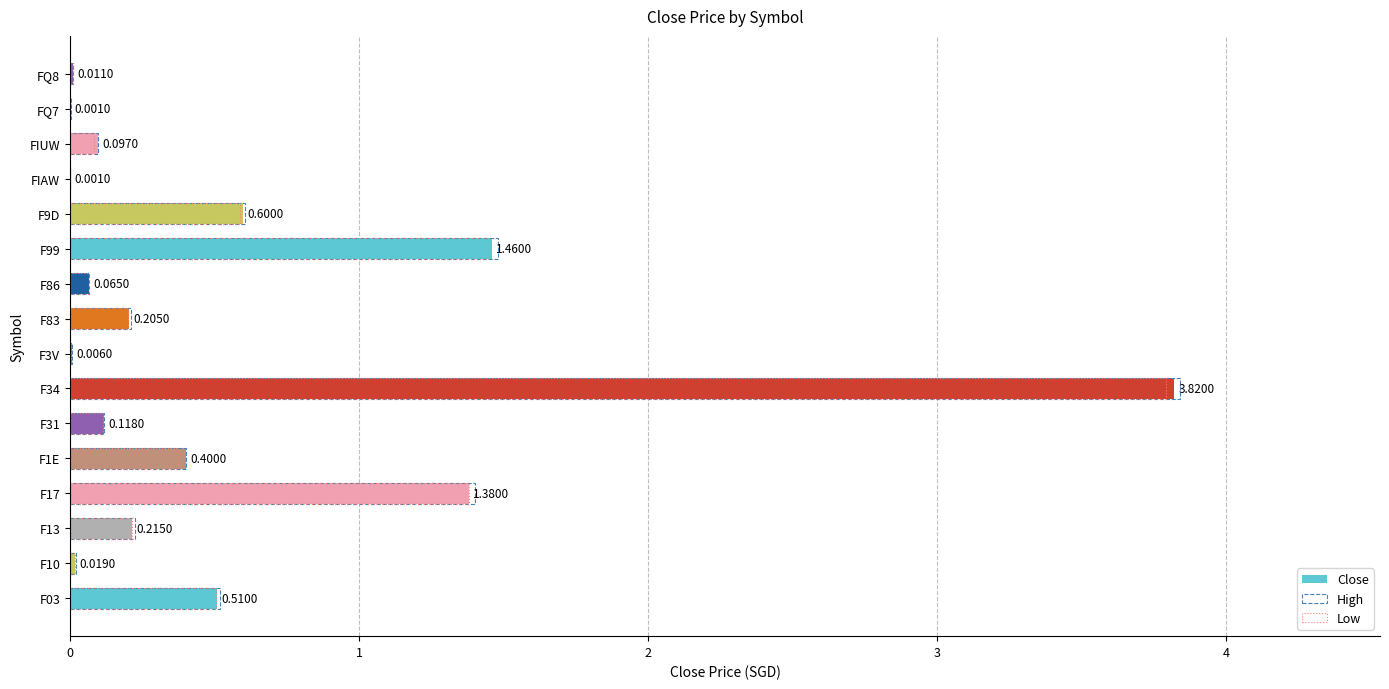

How many bars are there in total?

48